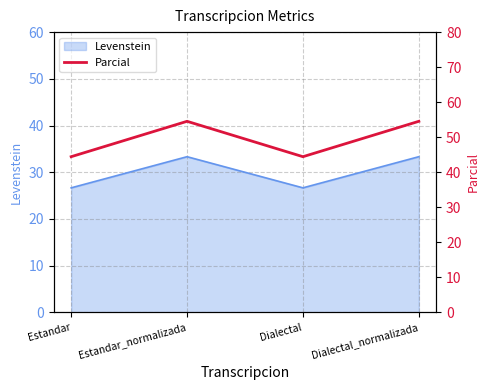

What is the maximum value shown in the chart?

54.5